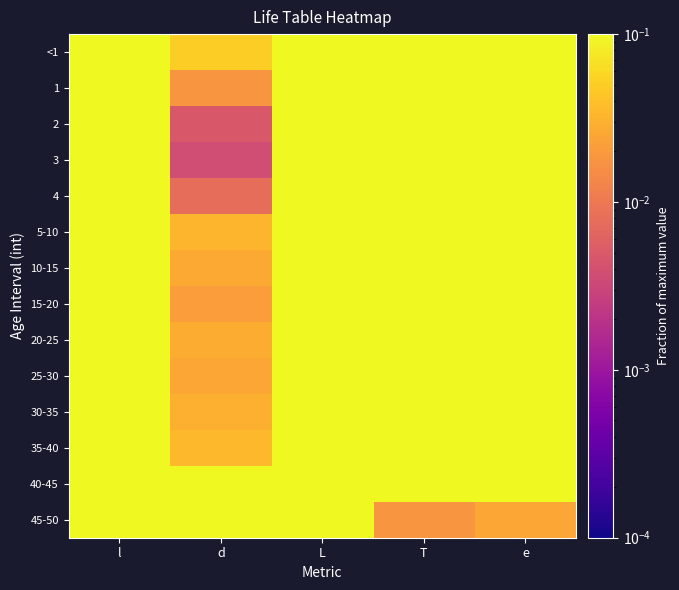

Which has a higher value, l or e?

l